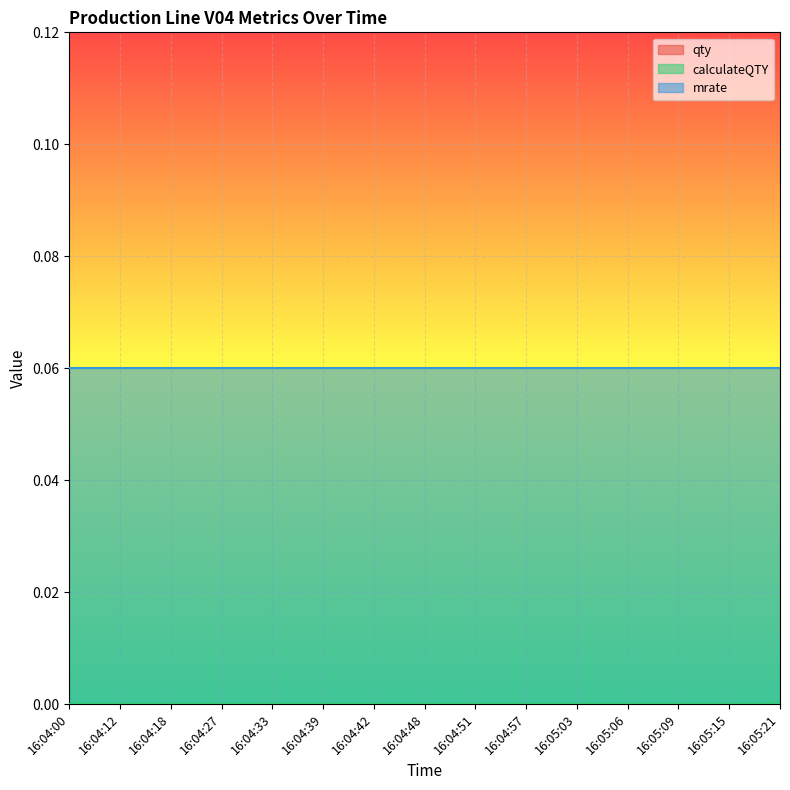

What position from the left is 16:04:42?

7